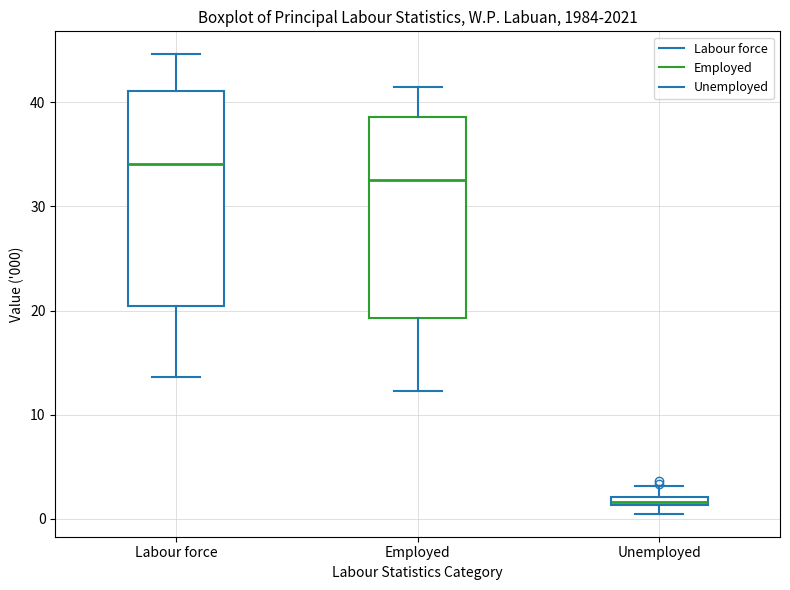

Where does the upper whisker of the box for Unemployed end on the y-axis? The values are not printed on the chart, so give them approximately, as read against the axis.

3